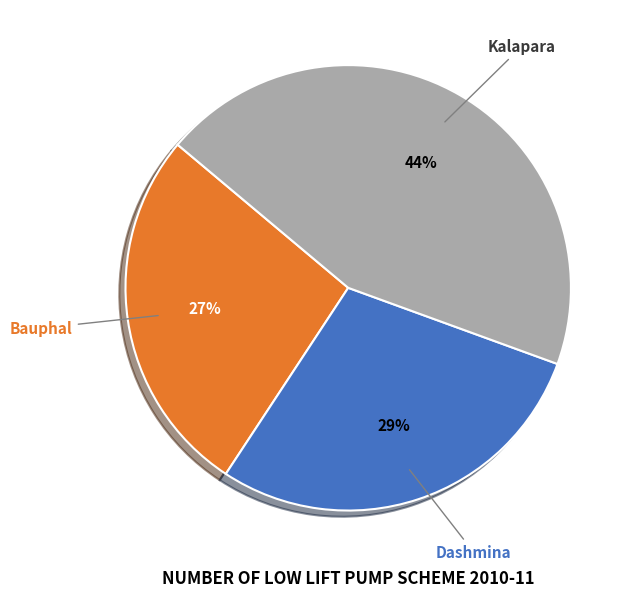

What is the largest slice in the pie chart?

Kalapara